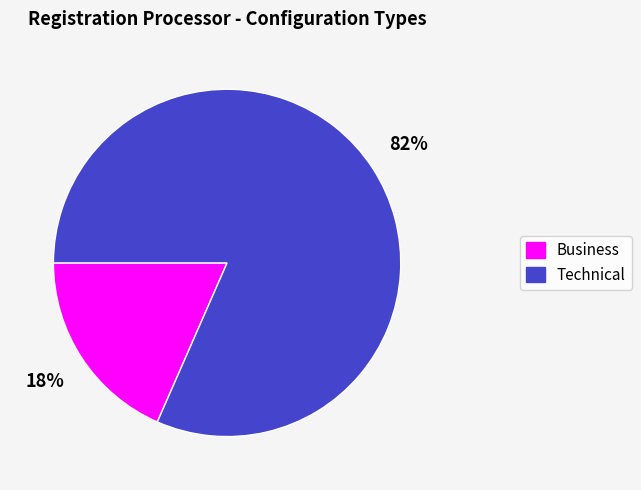

Between Technical and Business, which is larger?

Technical